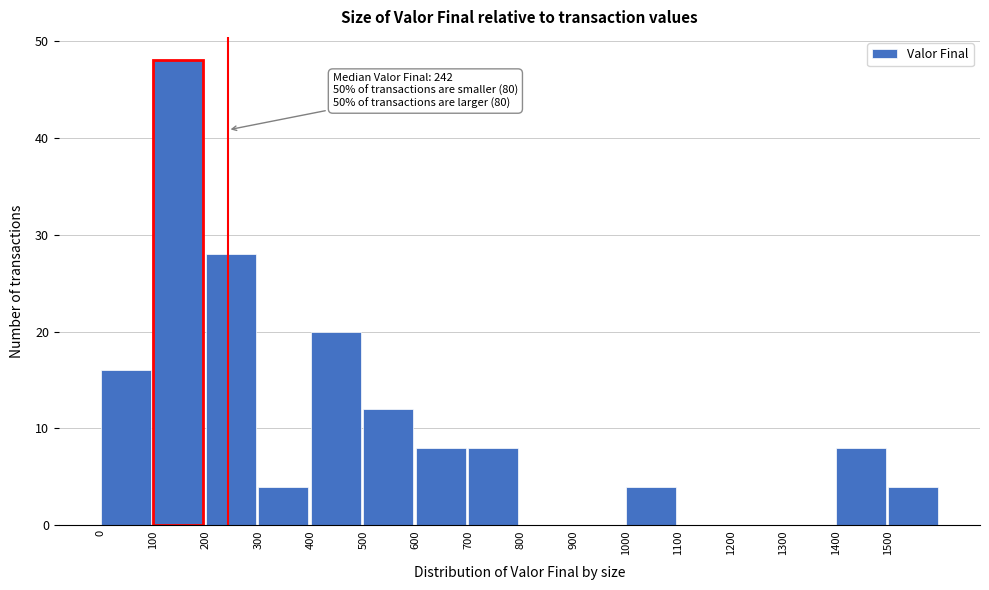

Which range on the x-axis has the tallest bar?

100 to 200